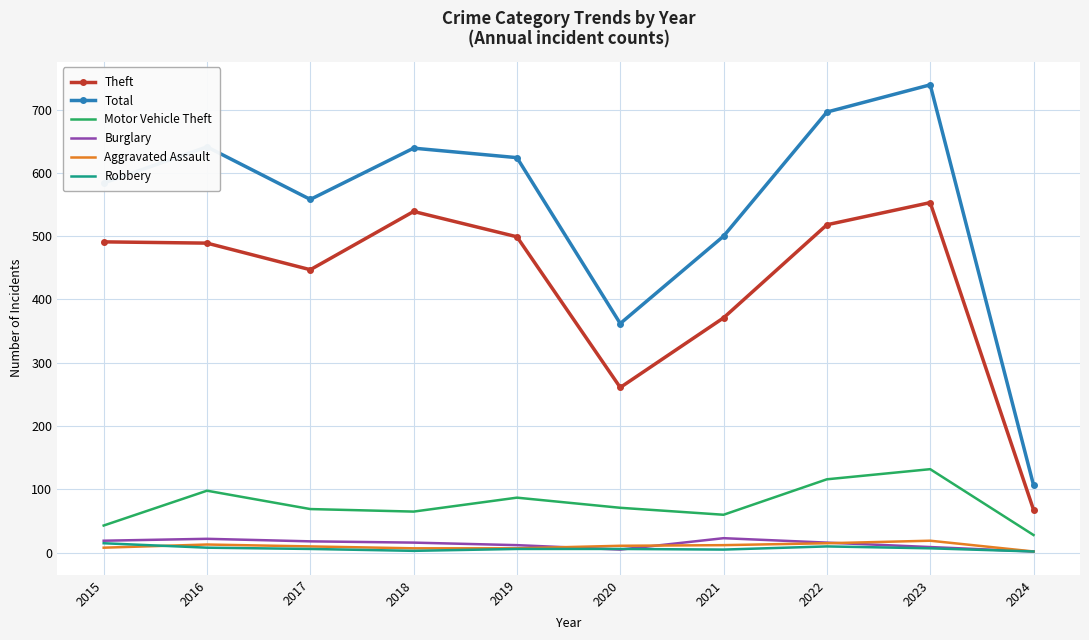

Which series has the widest spread of values?

Total